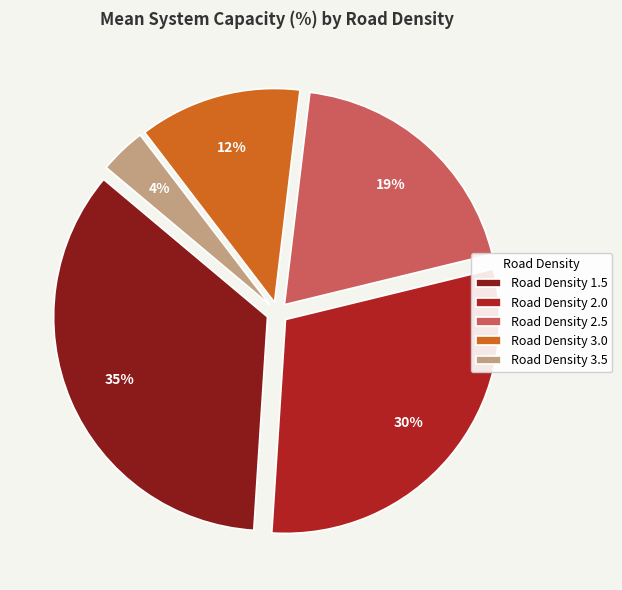

Is there a majority slice in this chart?

No